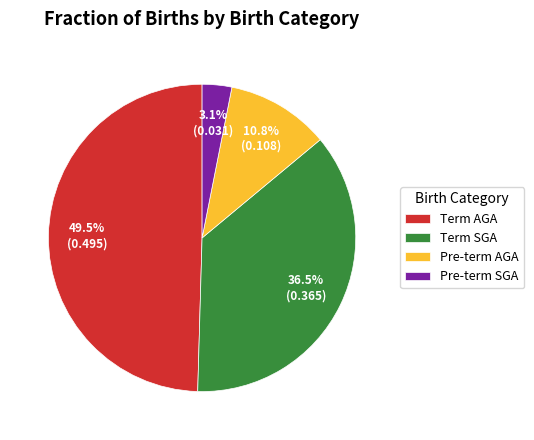

To the nearest percent, what portion does Pre-term AGA represent?

11%